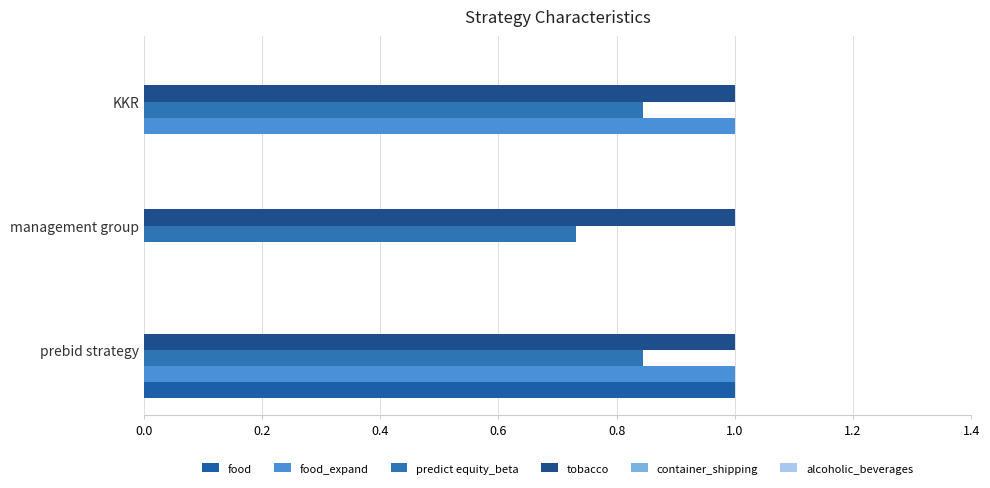

Reading left to right, transcribe all the data shown in this chart.

food: 0.0=1.0	0.2=0.0	0.4=0.0
food_expand: 0.0=1.0	0.2=0.0	0.4=1.0
predict equity_beta: 0.0=0.8	0.2=0.7	0.4=0.8
tobacco: 0.0=0.1	0.2=0.1	0.4=0.1
container_shipping: 0.0=0.1	0.2=0.1	0.4=0.1
alcoholic_beverages: 0.0=0.1	0.2=0.1	0.4=0.1